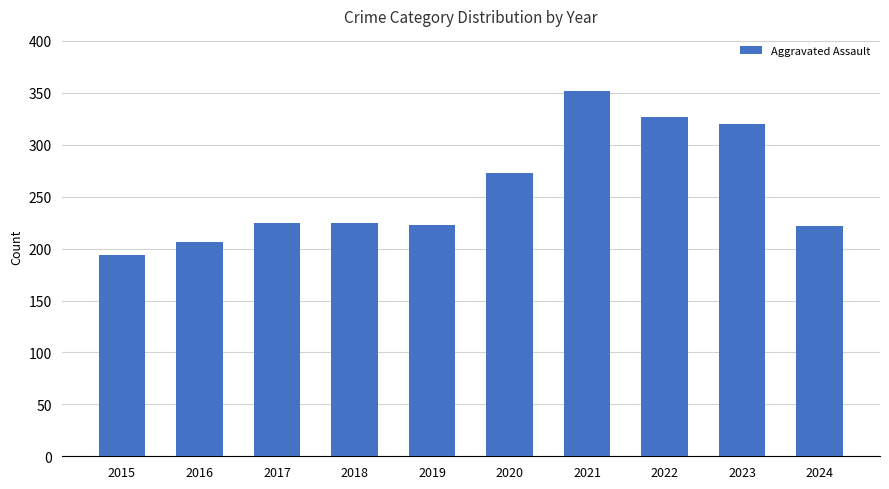

Does the chart contain stacked bars?

No